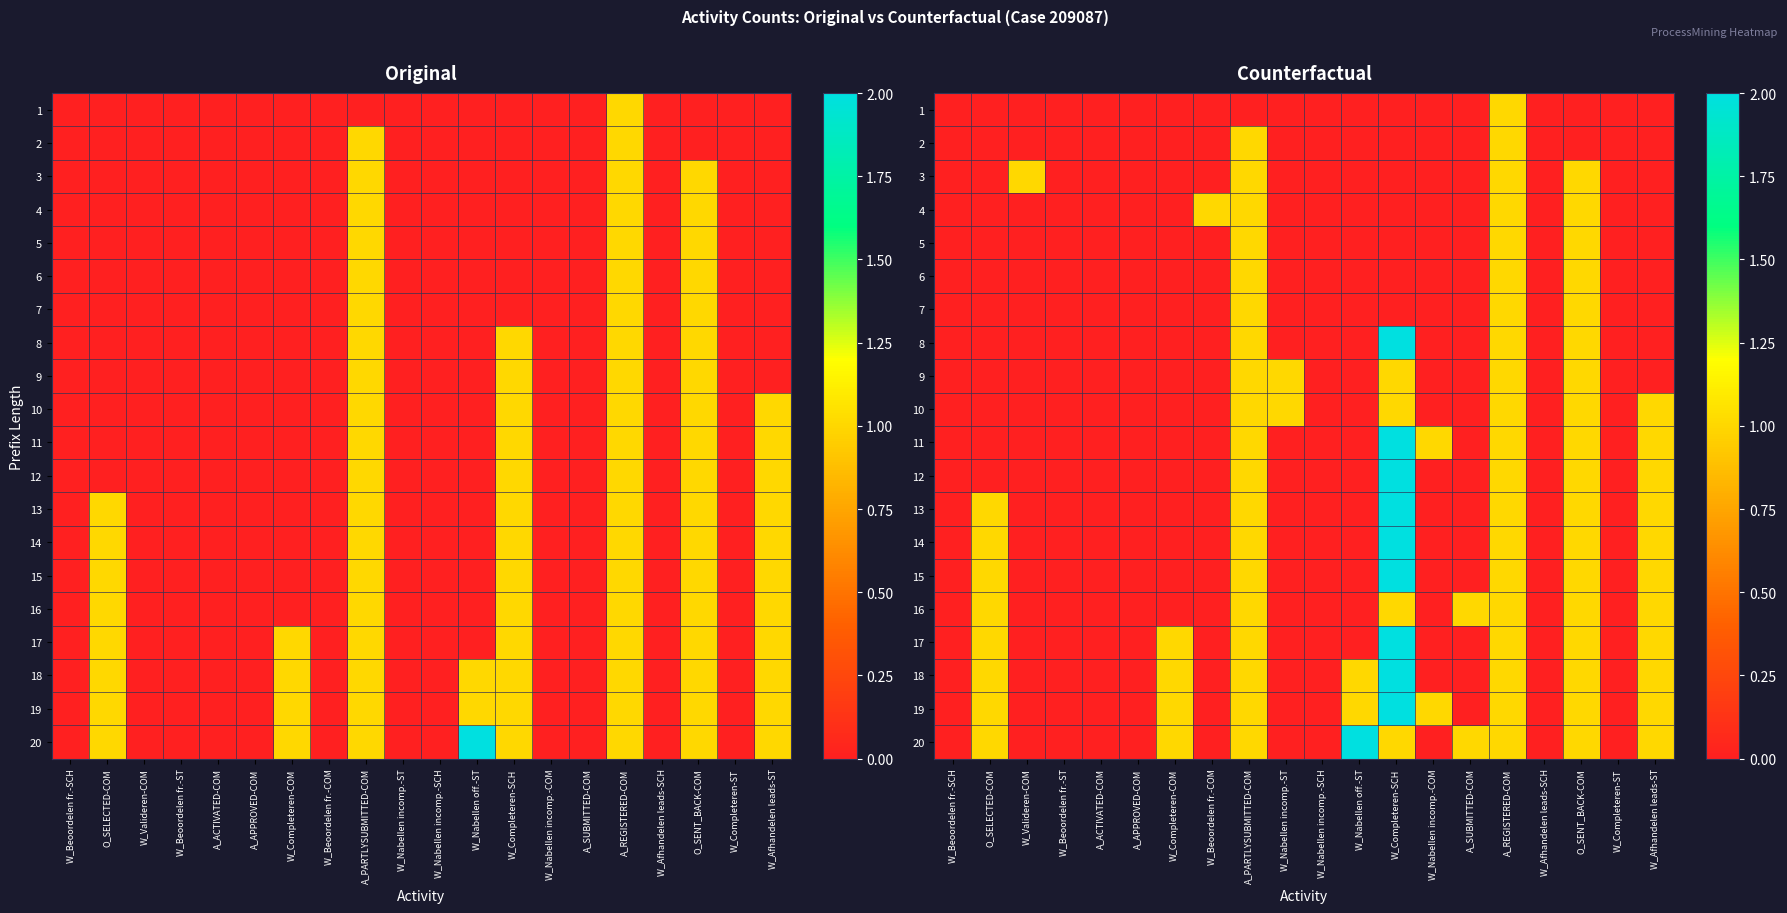

At which category is the sum across all series the highest?

W_Completeren-SCH